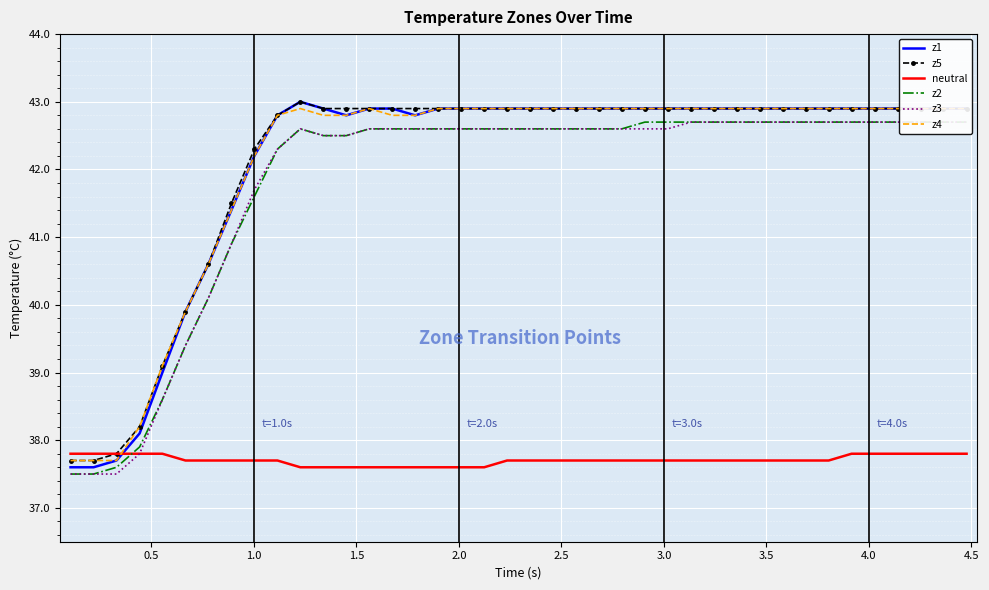

Which series has the widest spread of values?

z1